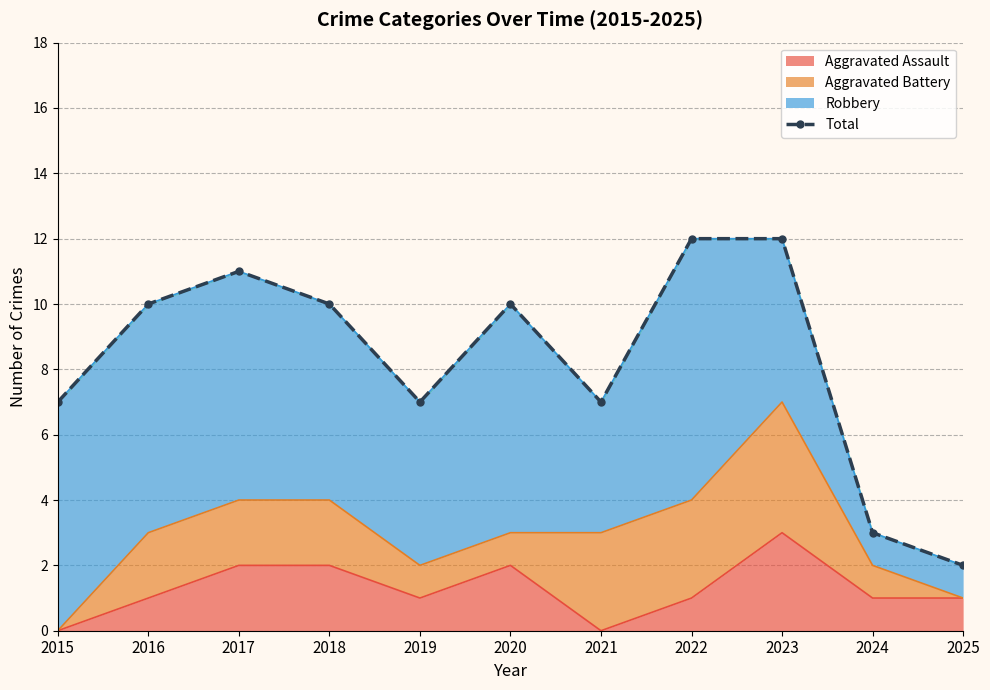

True or false: the data has more than 2 interior local peaks.

False